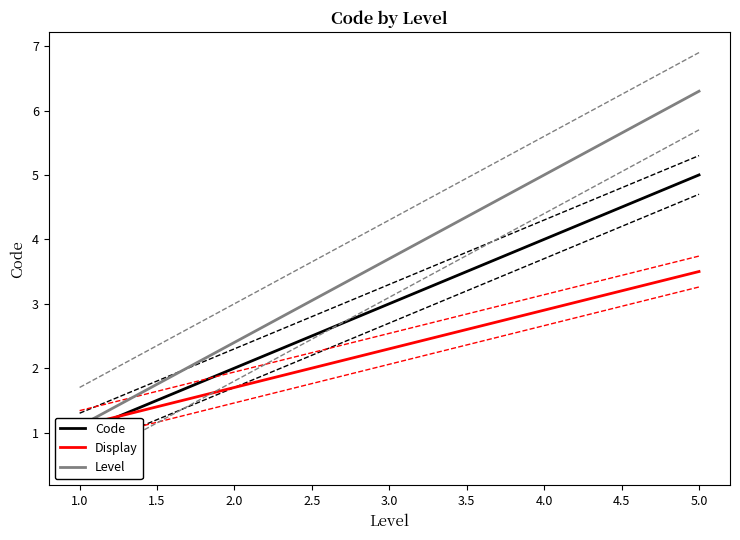

Is this an area chart (filled region under the line)?

No